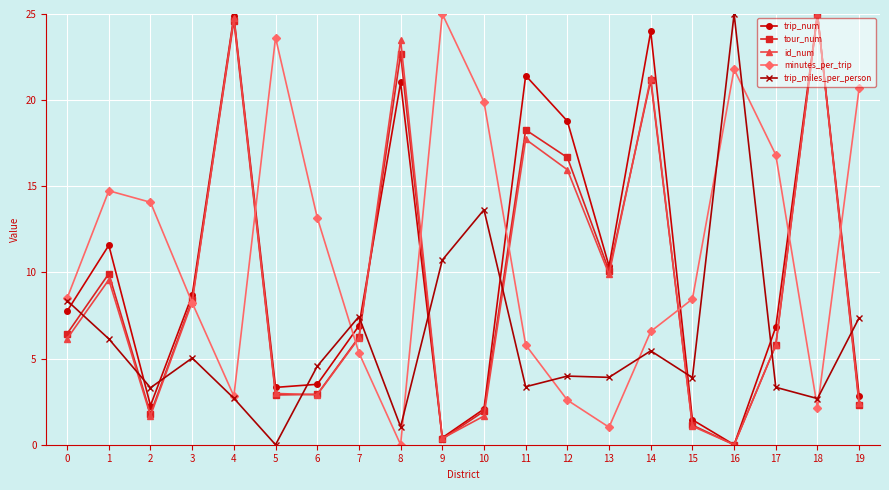

True or false: trip_miles_per_person has more than 0 points higher than both neighbors.

True